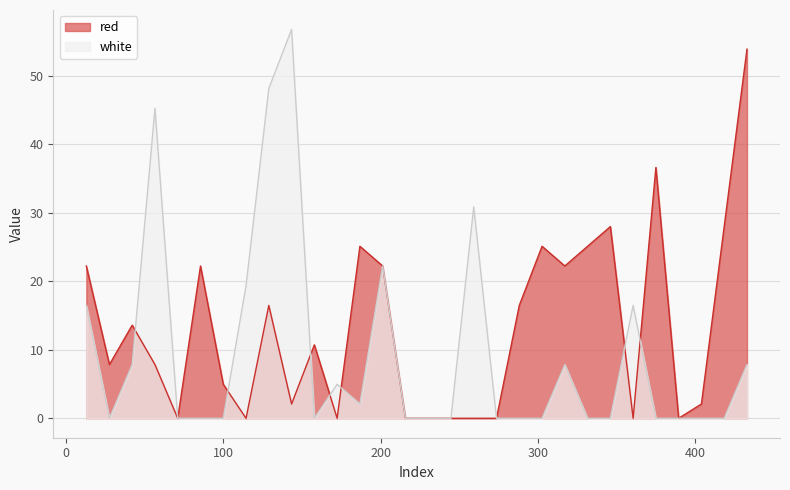

List the series in order of their peak value, highest first.

white, red